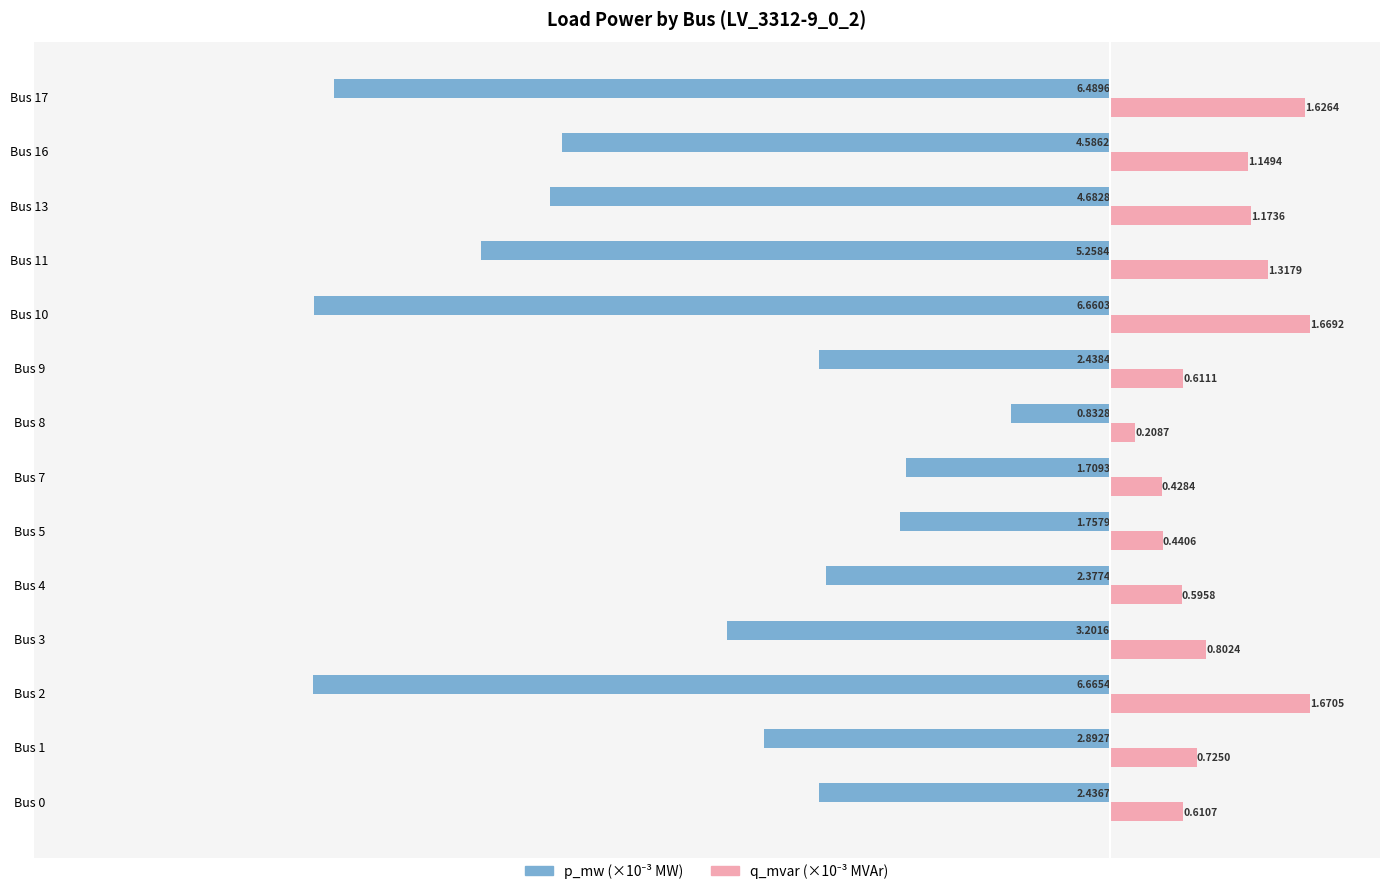

What is the total value across all series at Bus 16?

-3.4